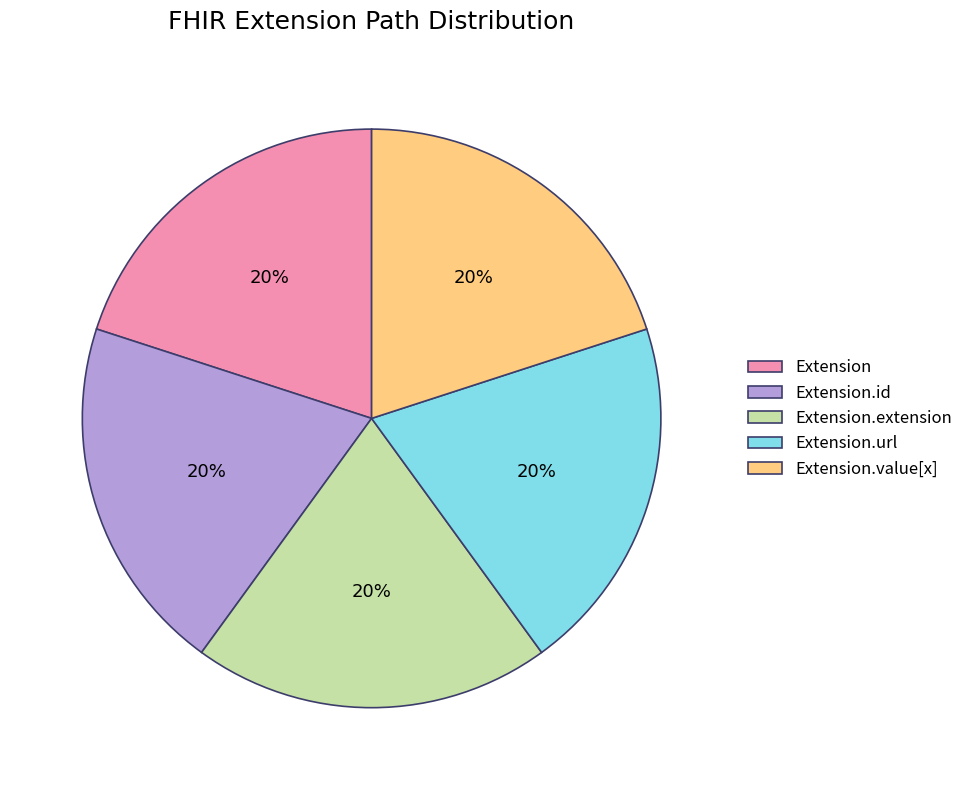

Combined, do Extension.url and Extension.extension account for over 50%?

No